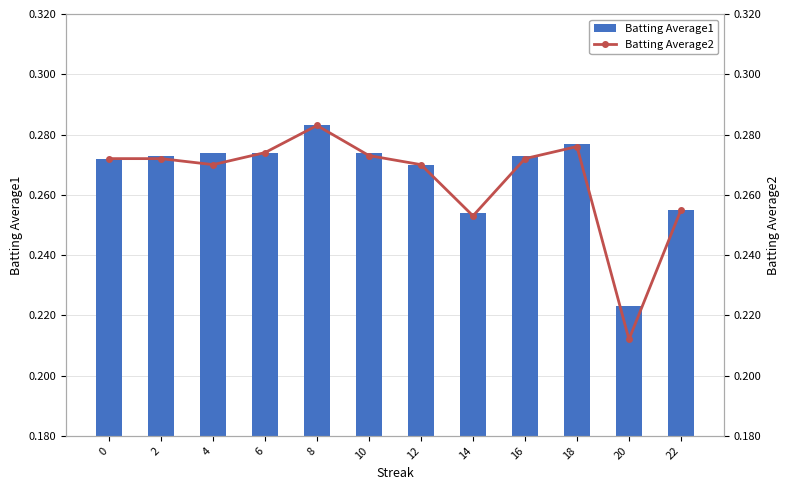

Read the Batting Average1 value at 12.

0.3